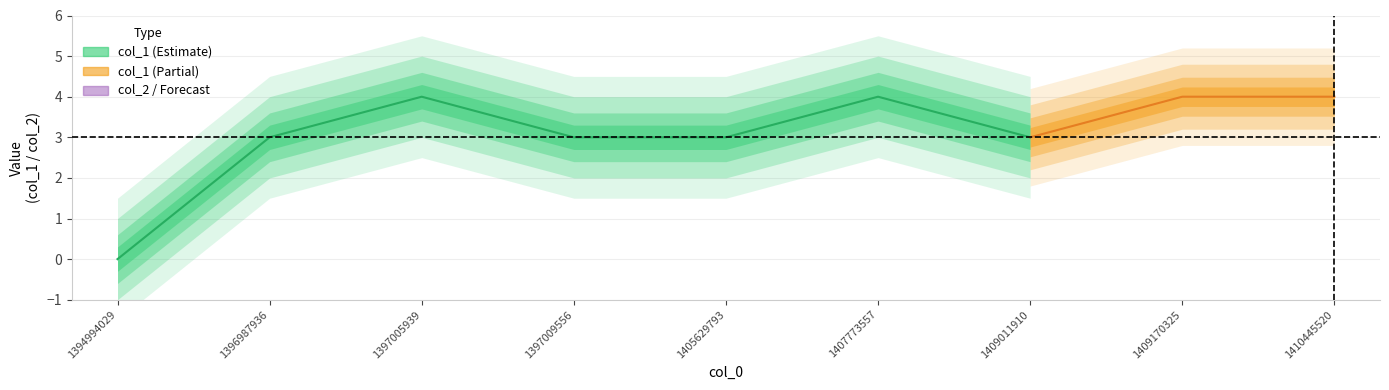

At how many categories does at least one series exceed 1?

8